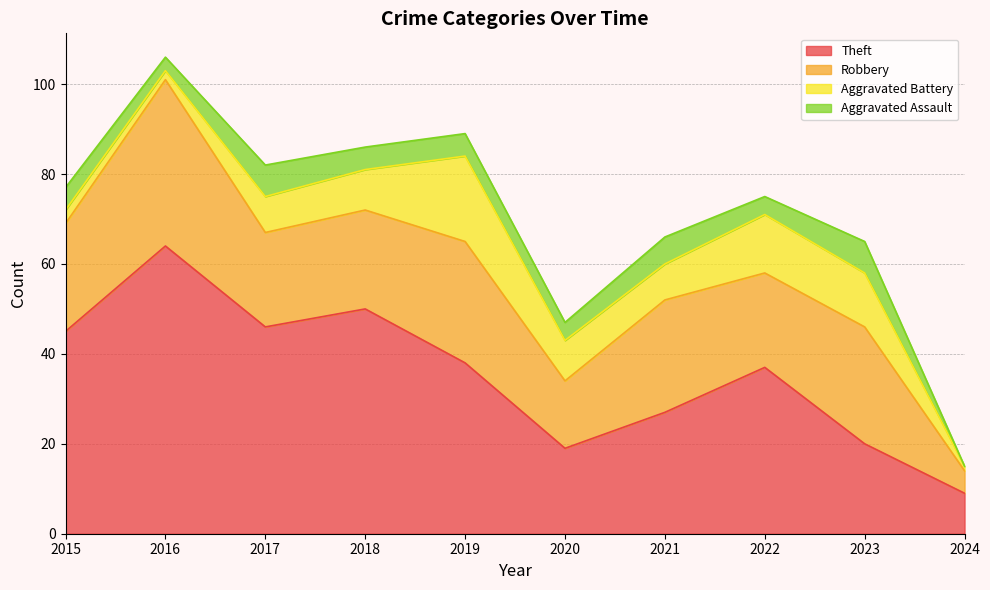

Reading right to left, transcribe all the data shown in this chart.

Theft: 9	20	37	27	19	38	50	46	64	45
Robbery: 5	26	21	25	15	27	22	21	37	24
Aggravated Battery: 1	12	13	8	9	19	9	8	2	3
Aggravated Assault: 0	7	4	6	4	5	5	7	3	5